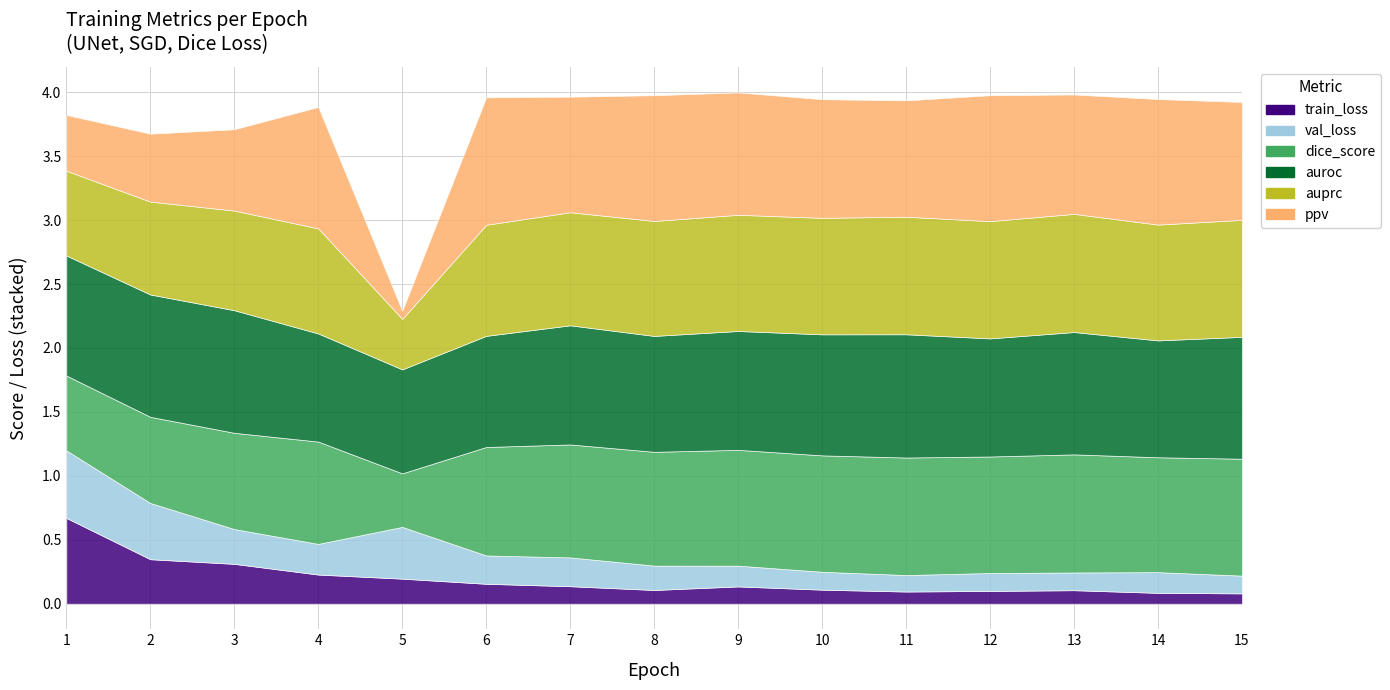

The value of val_loss at 11 is 0.1. True or false?

True